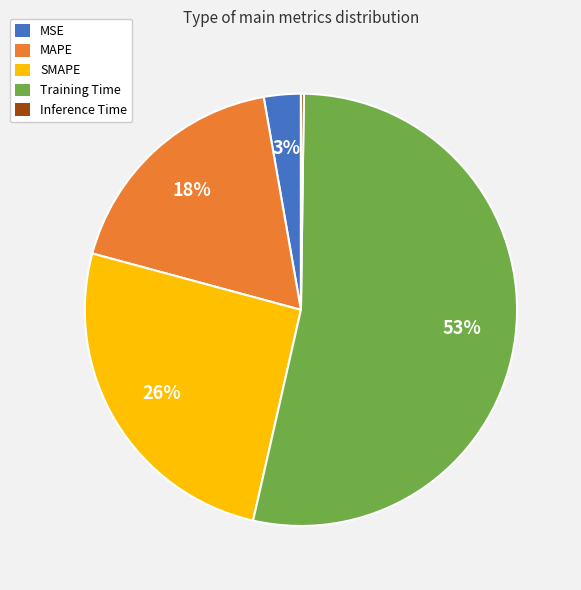

True or false: MAPE accounts for 18% of the total.

True